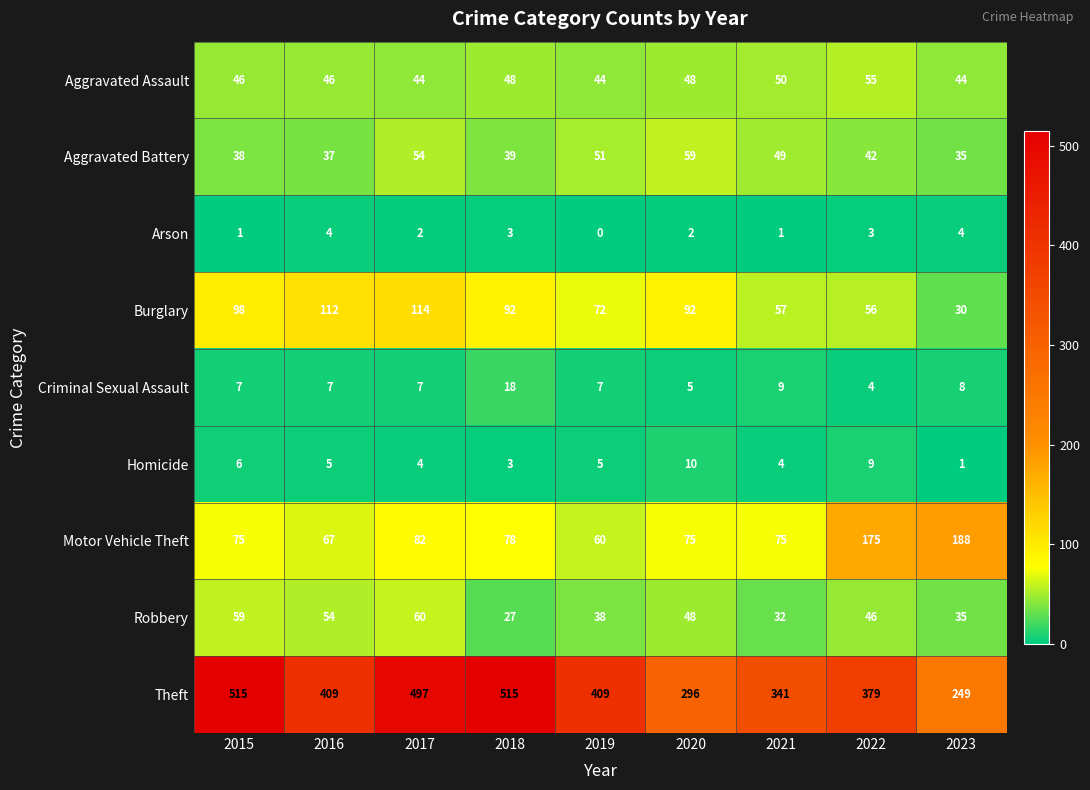

The Homicide series shows 3 at 2018. True or false?

True